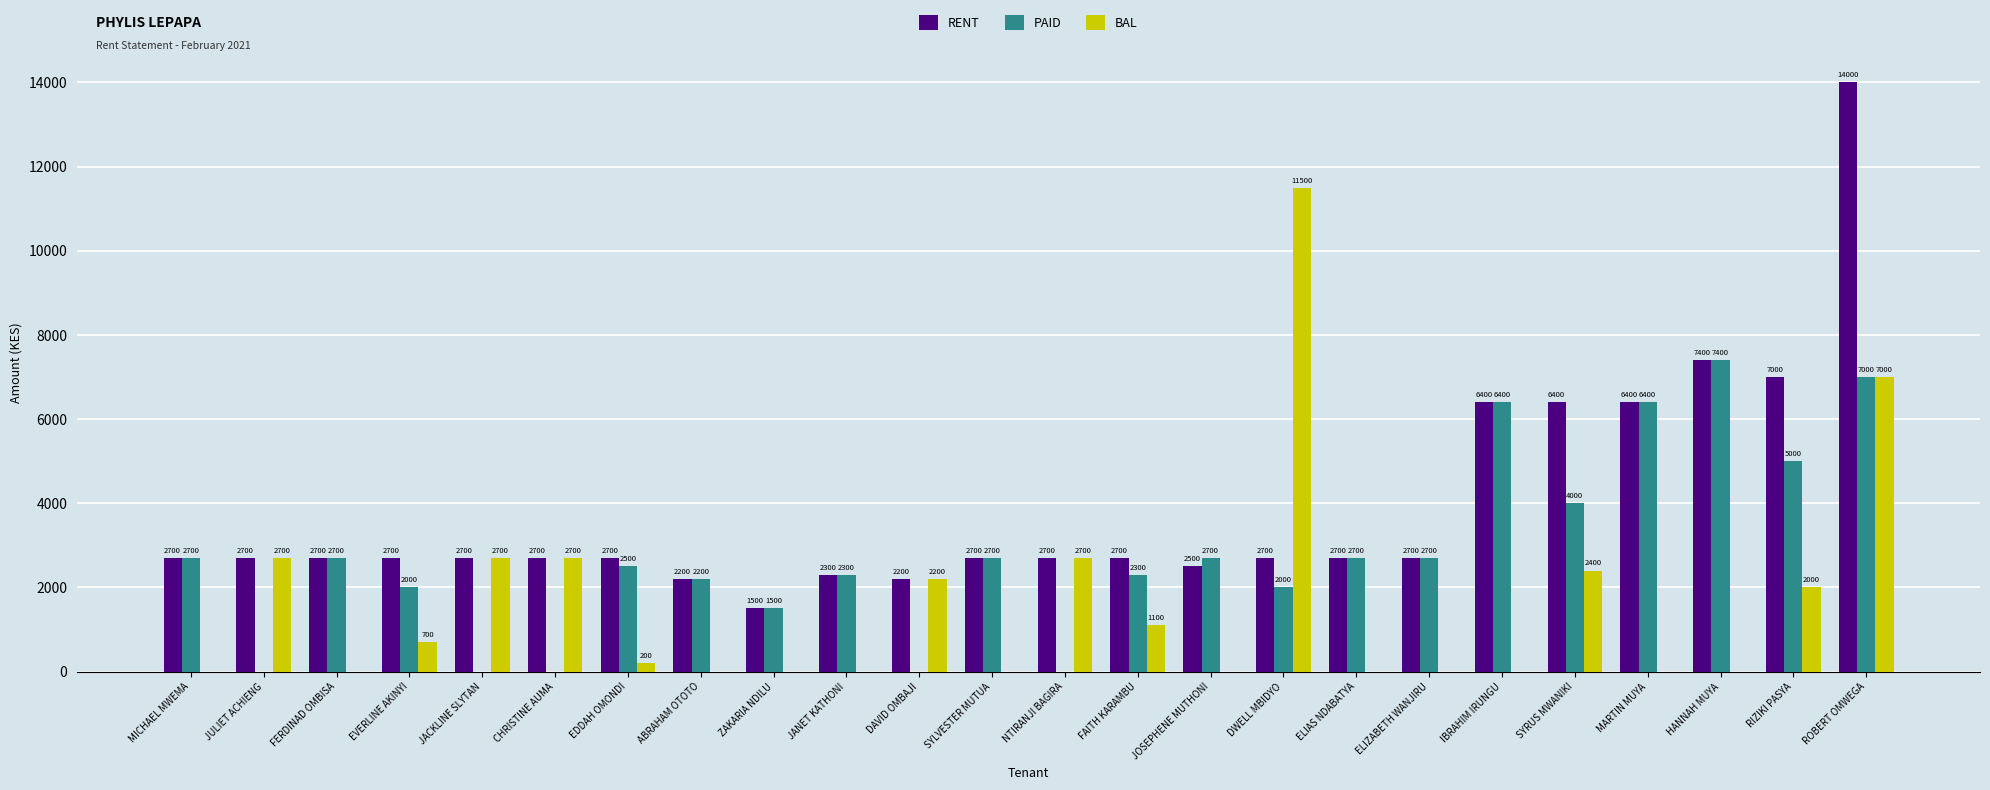

What is the approximate value of RENT at ABRAHAM OTOTO, to the nearest 10?

2200